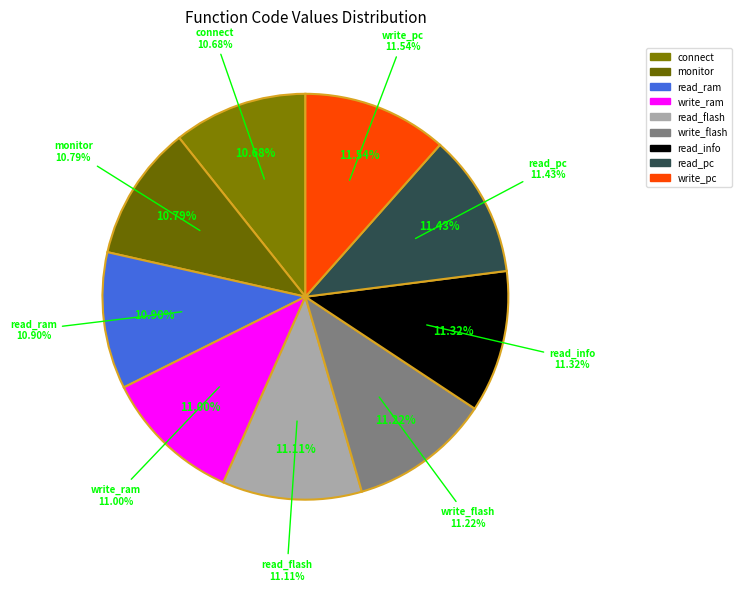

What is the largest slice in the pie chart?

write_pc